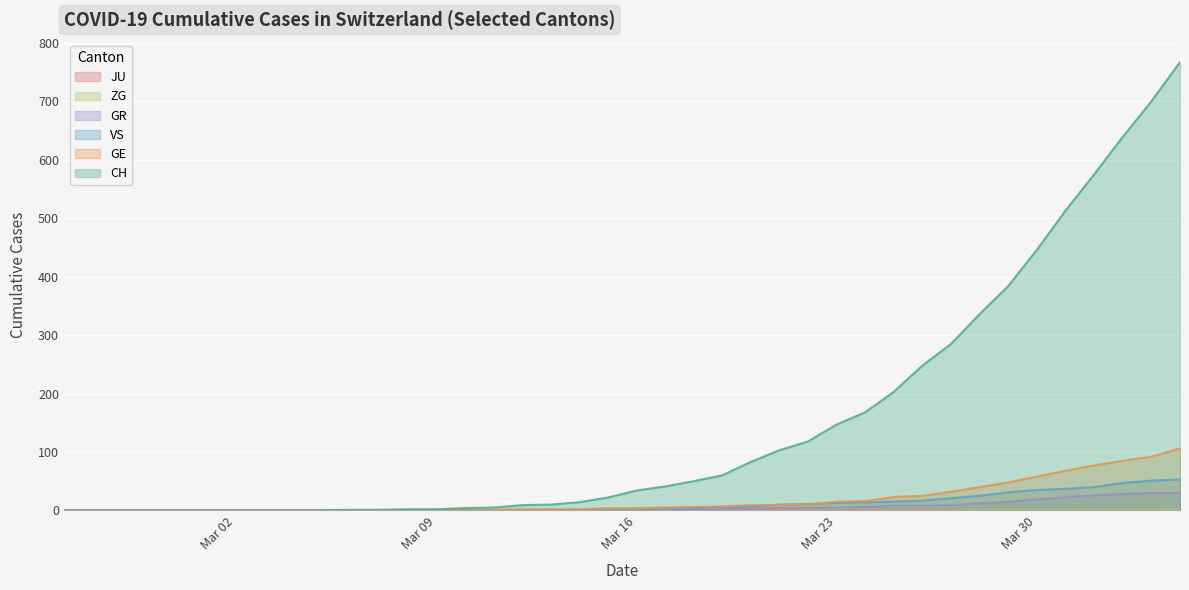

Which series has the largest range (max minus min)?

CH